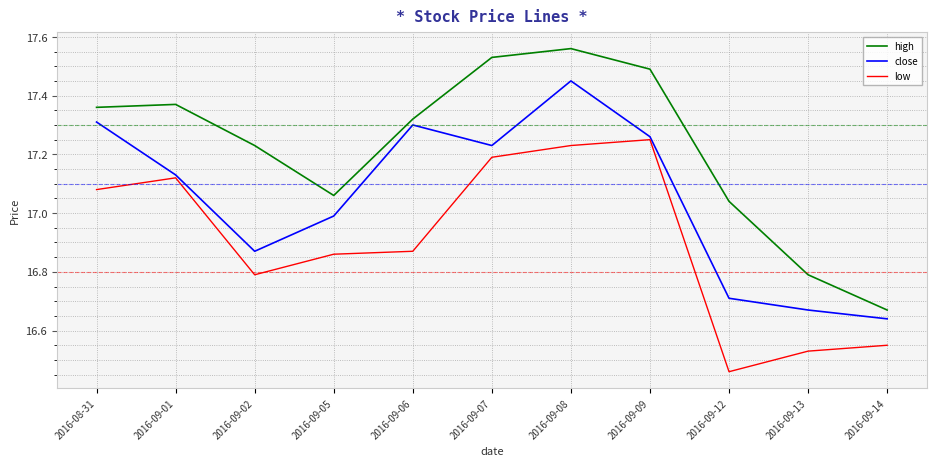

What is the difference between the maximum and minimum values in the low series?

0.8